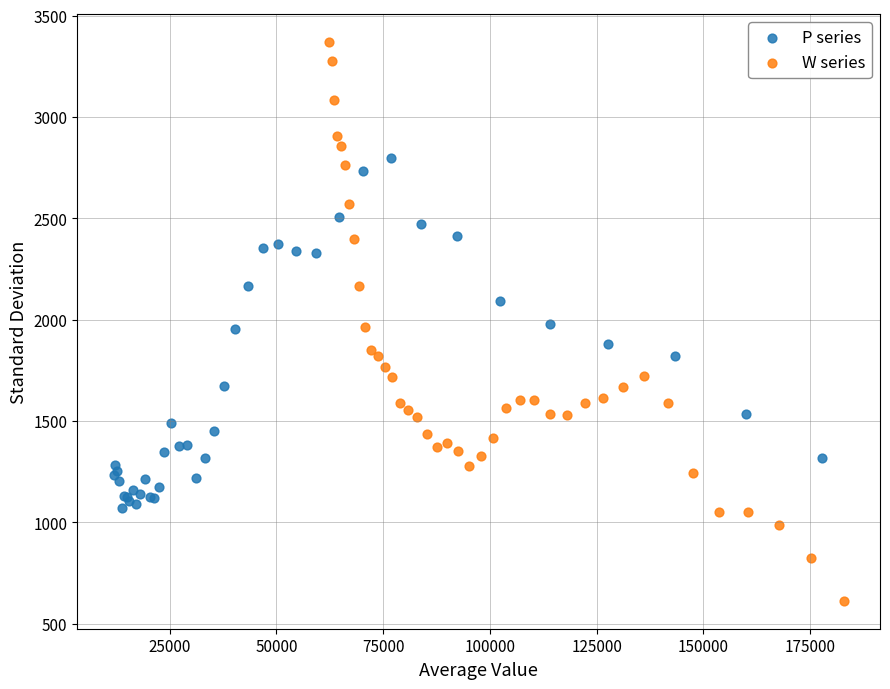

Which series contains the lowest Y value?

W series